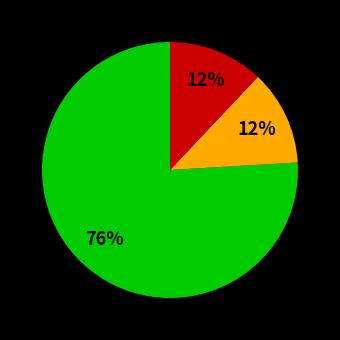

Is there any slice that represents more than half of the pie?

Yes